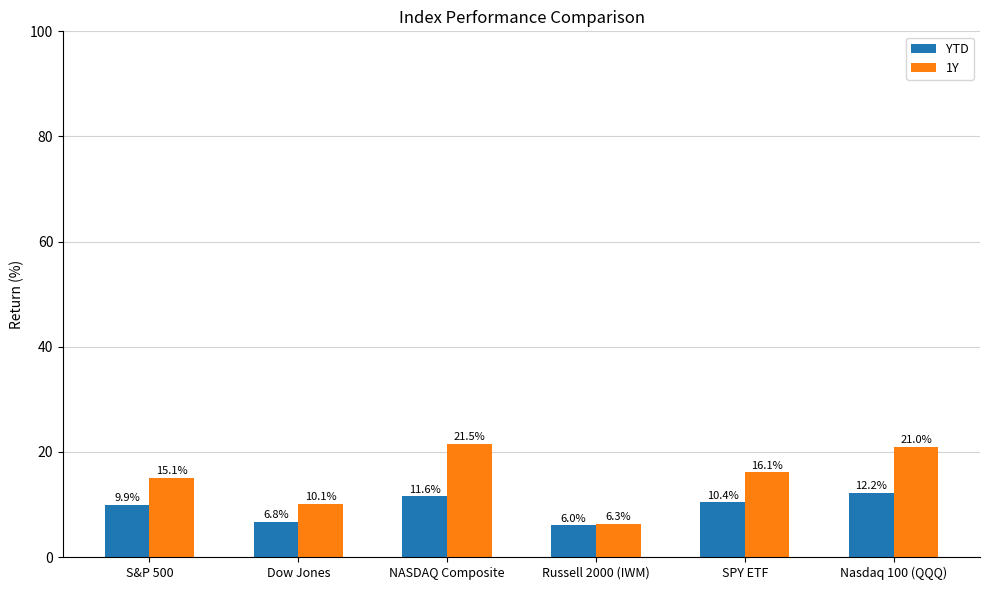

What is the difference between the highest and lowest values at Dow Jones?

3.4